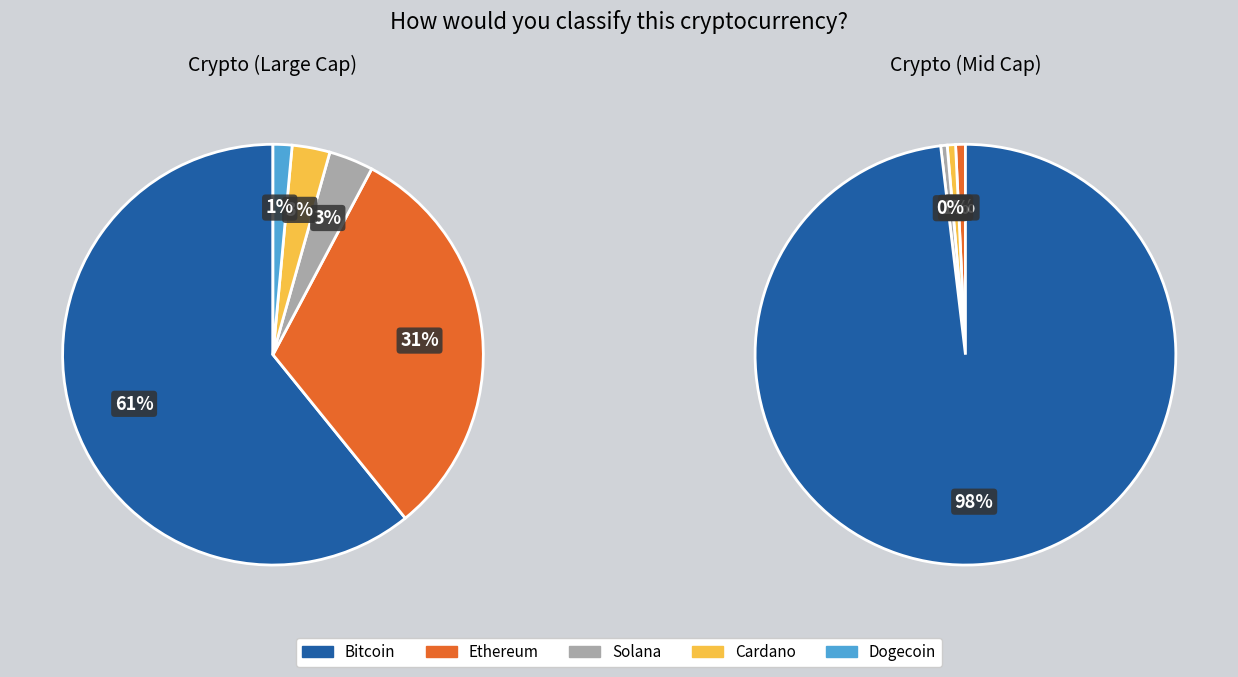

To the nearest percent, what percentage of the pie is sol?

3%